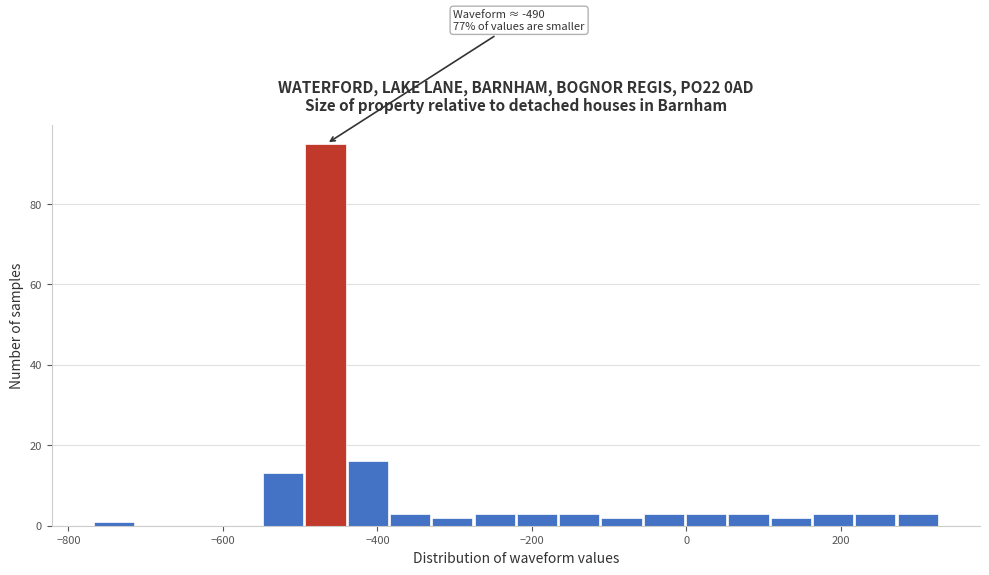

Around what value on the x-axis is the tallest bar? Give the approximate position of its centre, as read against the axis.

-460